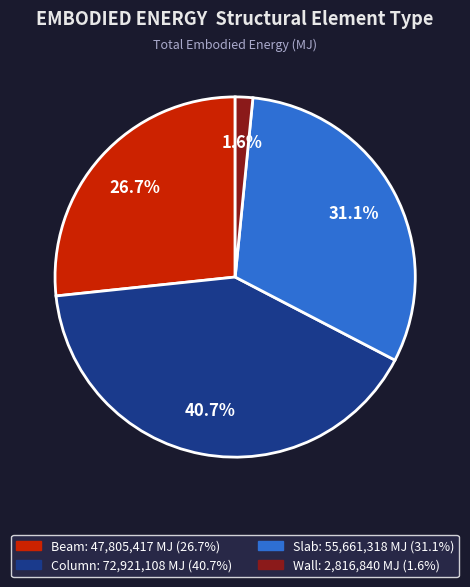

To the nearest percent, what percentage of the pie is Column?

41%